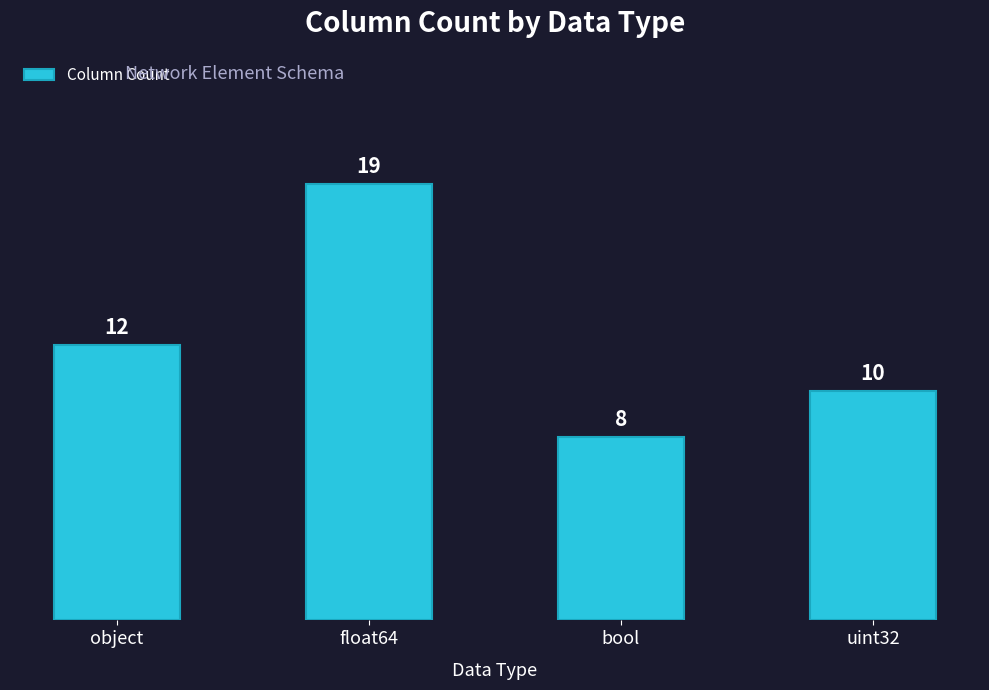

What is the greatest value displayed?

19